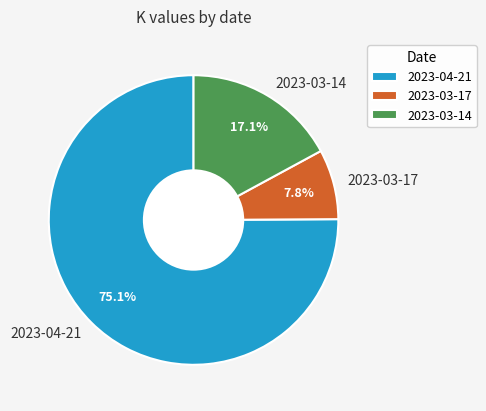

To the nearest percent, what is the average slice percentage?

33%